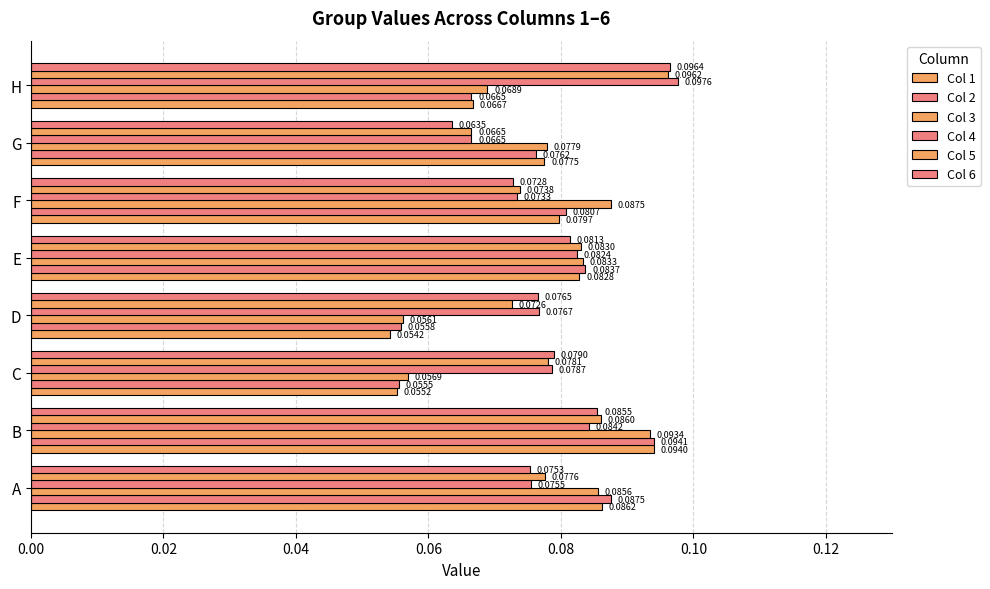

How many categories are shown in the chart?

8